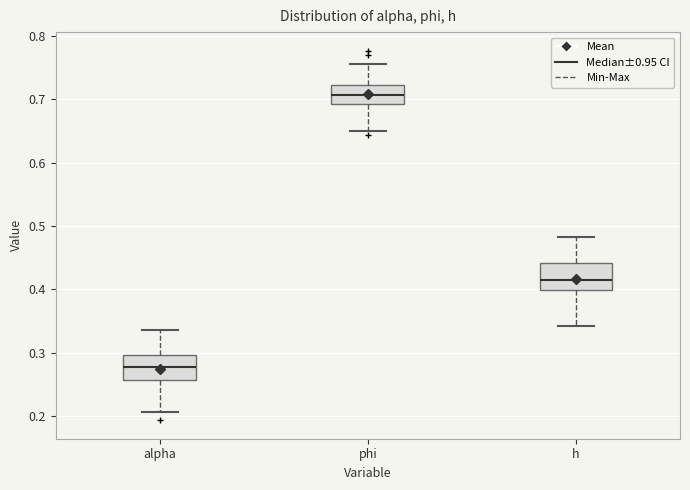

Where is the lower edge of the box for h on the y-axis? The values are not printed on the chart, so give them approximately, as read against the axis.

0.40